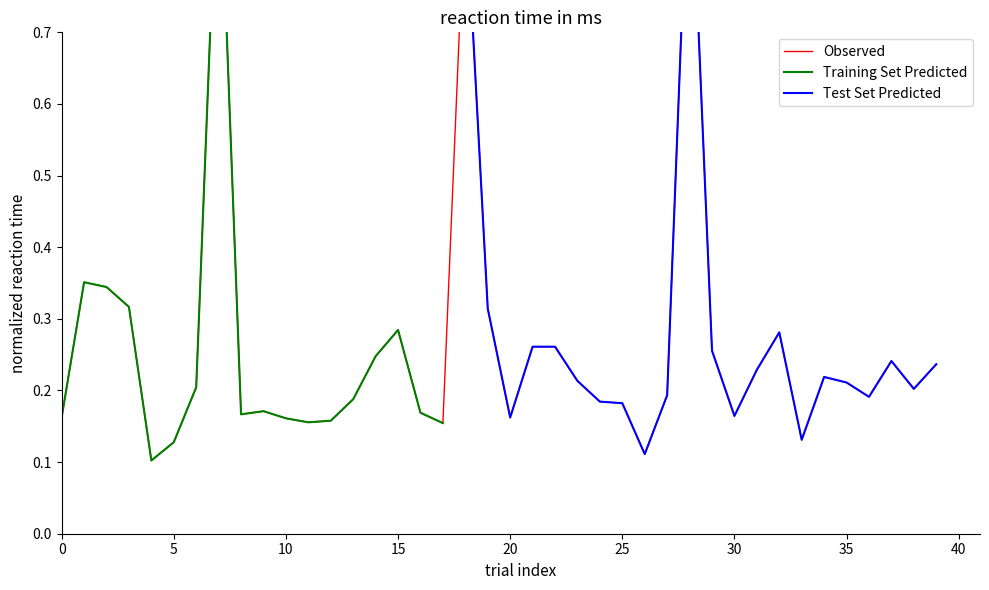

Is it true that Training Set Predicted equals 0.1 at 20?

False